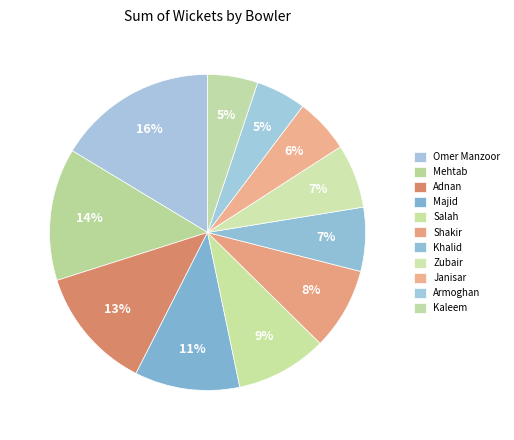

Rank the categories by value from highest to lowest.

Omer Manzoor, Mehtab, Adnan, Majid, Salah, Shakir, Khalid, Zubair, Janisar, Armoghan, Kaleem